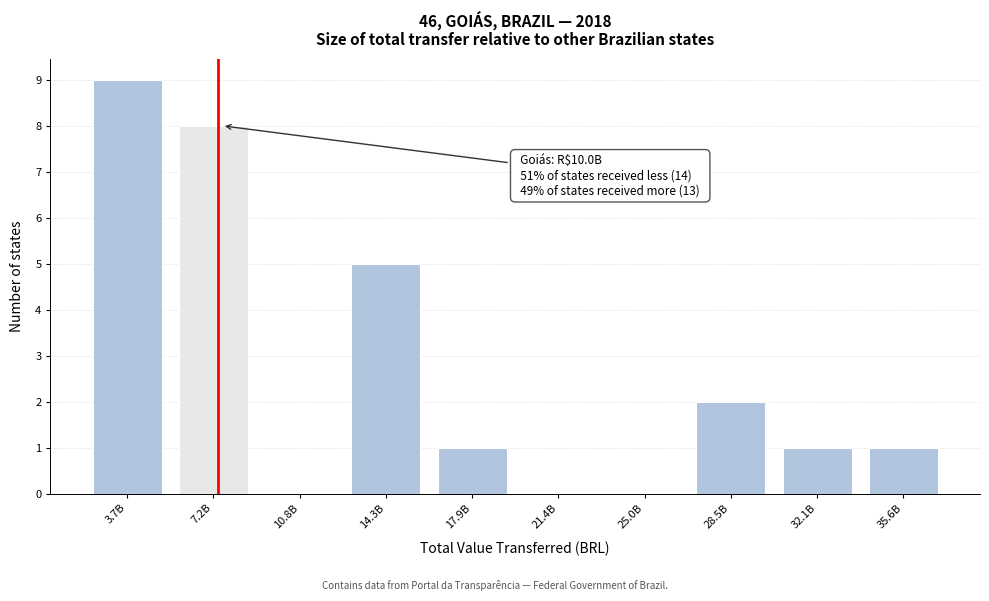

Reading right to left, extract all data points from this chart.

35.6B=1	32.1B=1	28.5B=2	25.0B=0	21.4B=0	17.9B=1	14.3B=5	10.8B=0	7.2B=8	3.7B=9